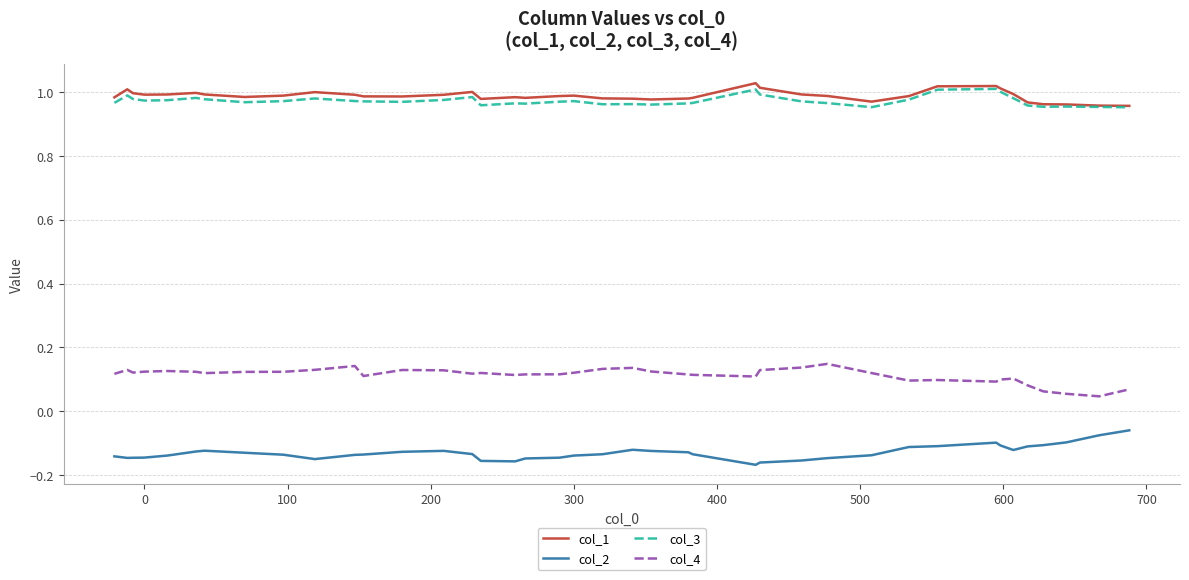

True or false: col_1 and col_2 intersect in this chart.

False